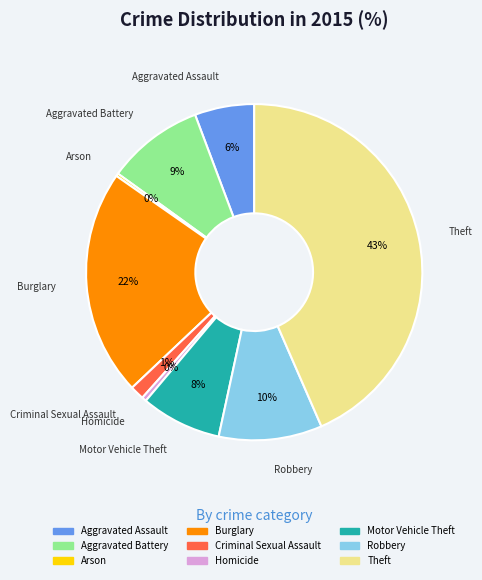

To the nearest percent, what is the average slice percentage?

11%